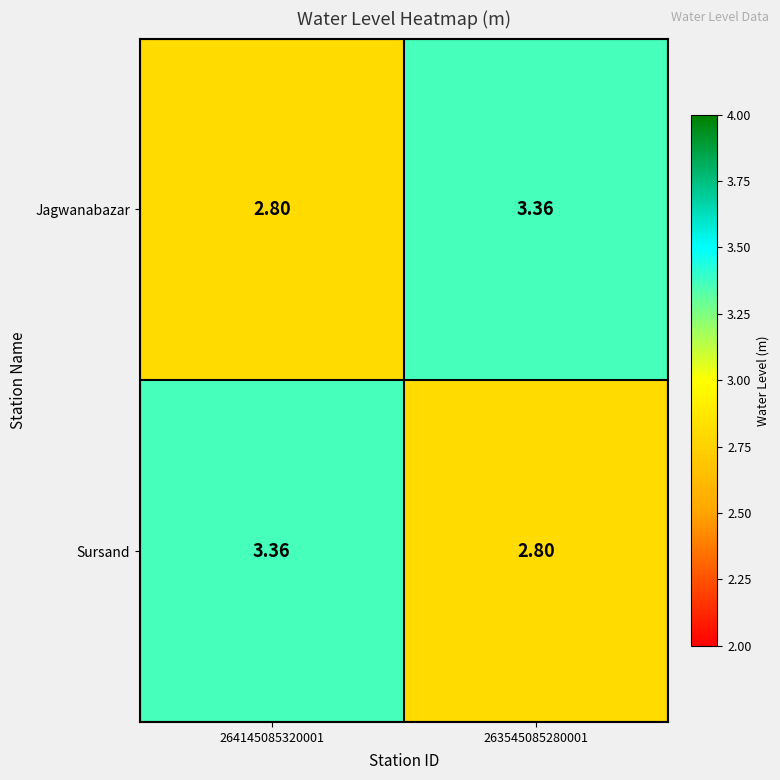

At 264145085320001, list the series in order from smallest to largest.

Jagwanabazar, Sursand